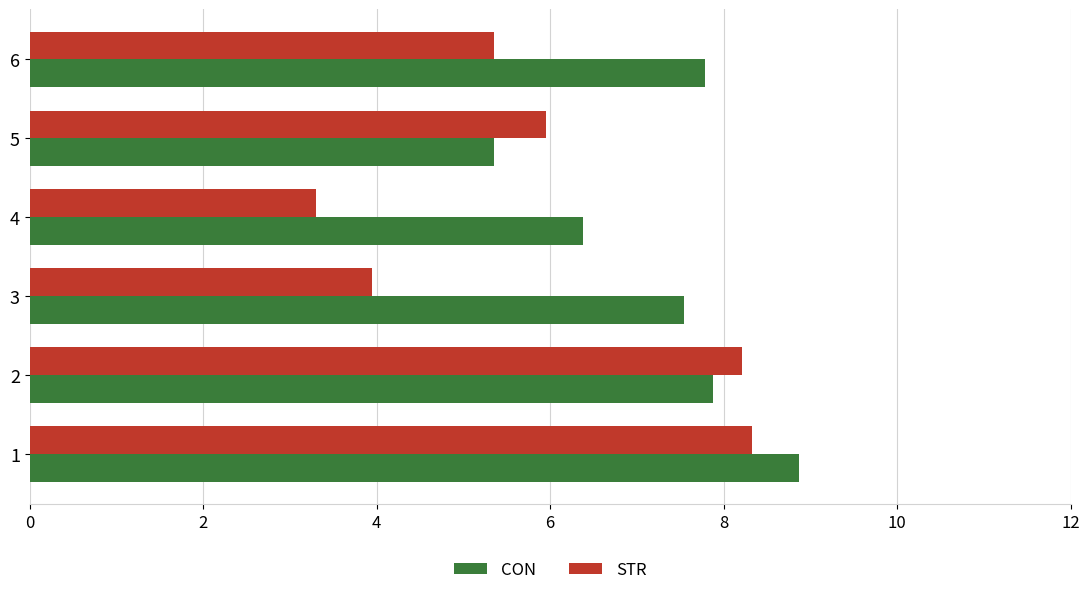

List the series in order of their overall mean, highest first.

CON, STR